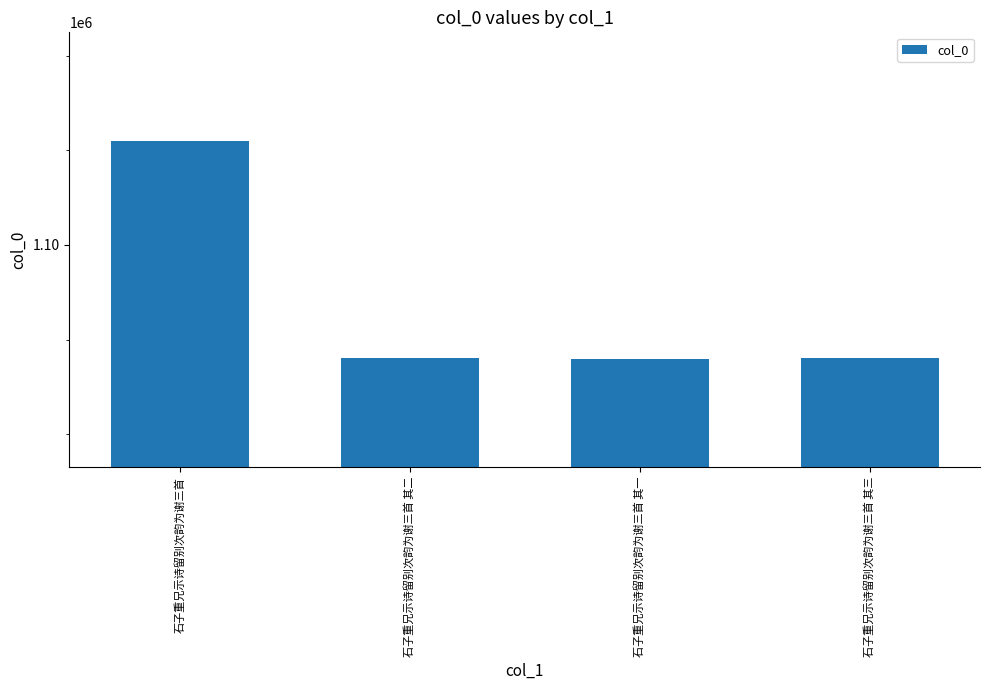

What is the sum of all values?

4374991